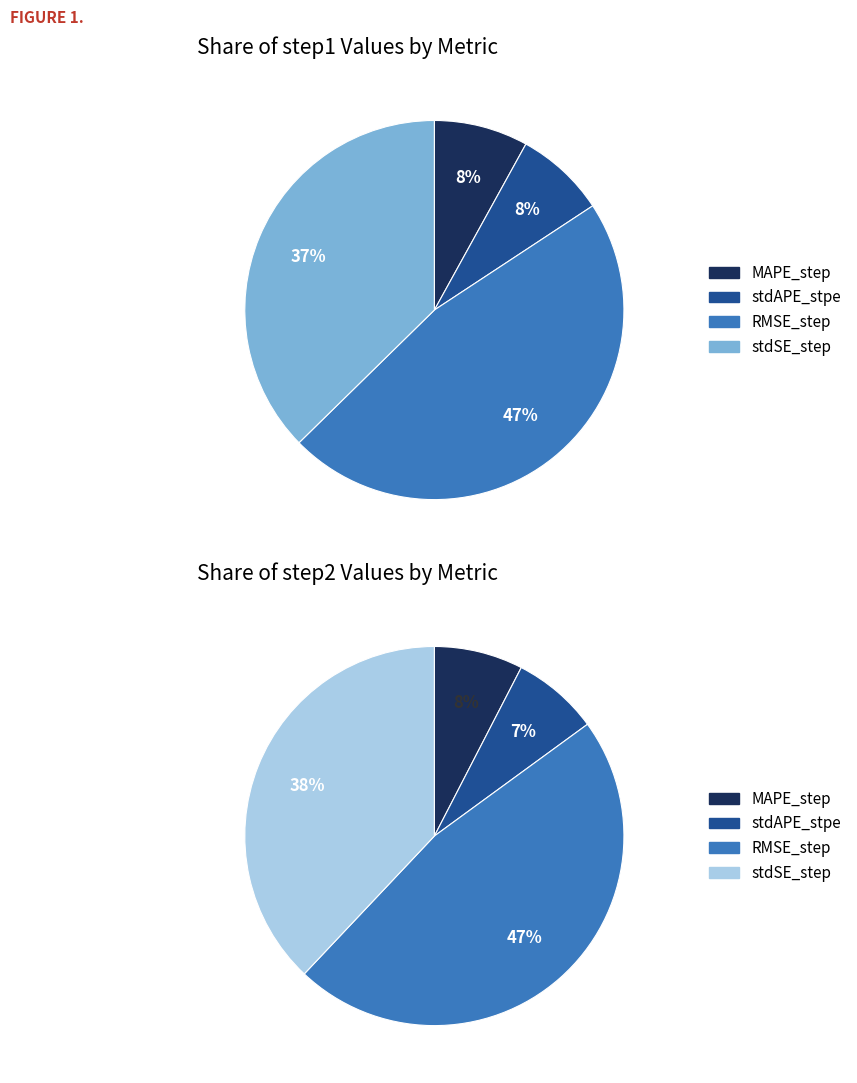

To the nearest percent, what is the difference between the largest and smallest slice percentages?

39%